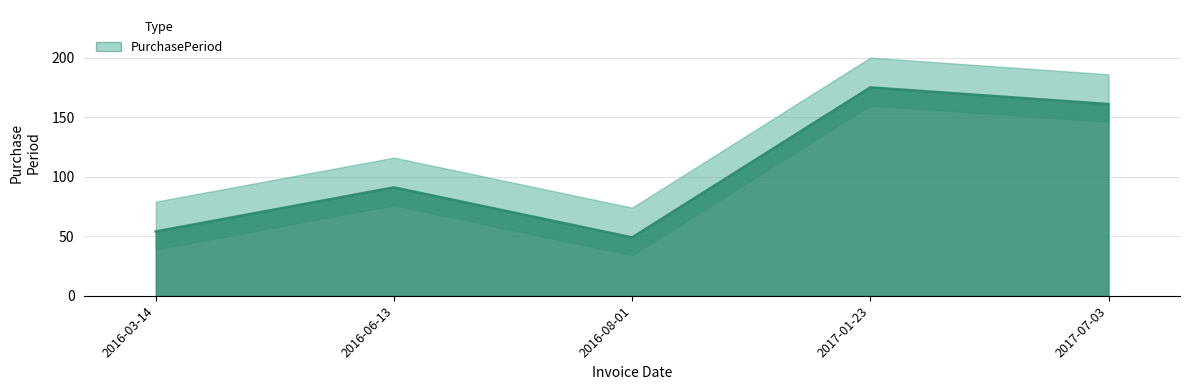

Does the chart have visible grid lines?

Yes